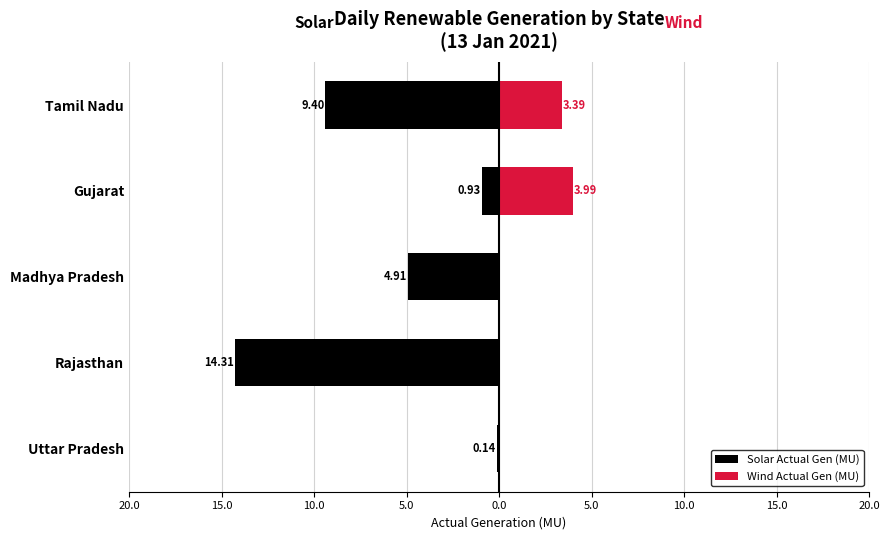

Which series changed the most between Uttar Pradesh and Madhya Pradesh?

Solar Actual Gen (MU)